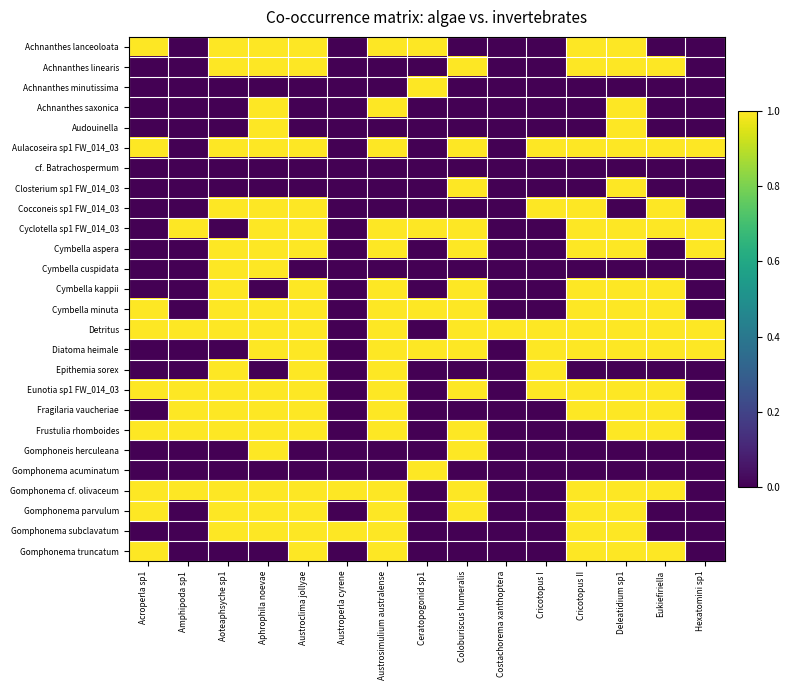

Reading left to right, extract all data points from this chart.

Achnanthes lanceoloata: Acroperla sp1=1	Amphipoda sp1=0	Aoteaphsyche sp1=1	Aphrophila noevae=1	Austroclima jollyae=1	Austroperla cyrene=0	Austrosimulium australense=1	Ceratopogonid sp1=1	Coloburiscus humeralis=0	Costachorema xanthoptera=0	Cricotopus I=0	Cricotopus II=1	Deleatidium sp1=1	Eukiefiriella=0	Hexatomini sp1=0
Achnanthes linearis: Acroperla sp1=0	Amphipoda sp1=0	Aoteaphsyche sp1=1	Aphrophila noevae=1	Austroclima jollyae=1	Austroperla cyrene=0	Austrosimulium australense=0	Ceratopogonid sp1=0	Coloburiscus humeralis=1	Costachorema xanthoptera=0	Cricotopus I=0	Cricotopus II=1	Deleatidium sp1=1	Eukiefiriella=1	Hexatomini sp1=0
Achnanthes minutissima: Acroperla sp1=0	Amphipoda sp1=0	Aoteaphsyche sp1=0	Aphrophila noevae=0	Austroclima jollyae=0	Austroperla cyrene=0	Austrosimulium australense=0	Ceratopogonid sp1=1	Coloburiscus humeralis=0	Costachorema xanthoptera=0	Cricotopus I=0	Cricotopus II=0	Deleatidium sp1=0	Eukiefiriella=0	Hexatomini sp1=0
Achnanthes saxonica: Acroperla sp1=0	Amphipoda sp1=0	Aoteaphsyche sp1=0	Aphrophila noevae=1	Austroclima jollyae=0	Austroperla cyrene=0	Austrosimulium australense=1	Ceratopogonid sp1=0	Coloburiscus humeralis=0	Costachorema xanthoptera=0	Cricotopus I=0	Cricotopus II=0	Deleatidium sp1=1	Eukiefiriella=0	Hexatomini sp1=0
Audouinella: Acroperla sp1=0	Amphipoda sp1=0	Aoteaphsyche sp1=0	Aphrophila noevae=1	Austroclima jollyae=0	Austroperla cyrene=0	Austrosimulium australense=0	Ceratopogonid sp1=0	Coloburiscus humeralis=0	Costachorema xanthoptera=0	Cricotopus I=0	Cricotopus II=0	Deleatidium sp1=1	Eukiefiriella=0	Hexatomini sp1=0
Aulacoseira sp1 FW_014_03: Acroperla sp1=1	Amphipoda sp1=0	Aoteaphsyche sp1=1	Aphrophila noevae=1	Austroclima jollyae=1	Austroperla cyrene=0	Austrosimulium australense=1	Ceratopogonid sp1=0	Coloburiscus humeralis=1	Costachorema xanthoptera=0	Cricotopus I=1	Cricotopus II=1	Deleatidium sp1=1	Eukiefiriella=1	Hexatomini sp1=1
cf. Batrachospermum: Acroperla sp1=0	Amphipoda sp1=0	Aoteaphsyche sp1=0	Aphrophila noevae=0	Austroclima jollyae=0	Austroperla cyrene=0	Austrosimulium australense=0	Ceratopogonid sp1=0	Coloburiscus humeralis=0	Costachorema xanthoptera=0	Cricotopus I=0	Cricotopus II=0	Deleatidium sp1=0	Eukiefiriella=0	Hexatomini sp1=0
Closterium sp1 FW_014_03: Acroperla sp1=0	Amphipoda sp1=0	Aoteaphsyche sp1=0	Aphrophila noevae=0	Austroclima jollyae=0	Austroperla cyrene=0	Austrosimulium australense=0	Ceratopogonid sp1=0	Coloburiscus humeralis=1	Costachorema xanthoptera=0	Cricotopus I=0	Cricotopus II=0	Deleatidium sp1=1	Eukiefiriella=0	Hexatomini sp1=0
Cocconeis sp1 FW_014_03: Acroperla sp1=0	Amphipoda sp1=0	Aoteaphsyche sp1=1	Aphrophila noevae=1	Austroclima jollyae=1	Austroperla cyrene=0	Austrosimulium australense=0	Ceratopogonid sp1=0	Coloburiscus humeralis=0	Costachorema xanthoptera=0	Cricotopus I=1	Cricotopus II=1	Deleatidium sp1=0	Eukiefiriella=1	Hexatomini sp1=0
Cyclotella sp1 FW_014_03: Acroperla sp1=0	Amphipoda sp1=1	Aoteaphsyche sp1=0	Aphrophila noevae=1	Austroclima jollyae=1	Austroperla cyrene=0	Austrosimulium australense=1	Ceratopogonid sp1=1	Coloburiscus humeralis=1	Costachorema xanthoptera=0	Cricotopus I=0	Cricotopus II=1	Deleatidium sp1=1	Eukiefiriella=1	Hexatomini sp1=1
Cymbella aspera: Acroperla sp1=0	Amphipoda sp1=0	Aoteaphsyche sp1=1	Aphrophila noevae=1	Austroclima jollyae=1	Austroperla cyrene=0	Austrosimulium australense=1	Ceratopogonid sp1=0	Coloburiscus humeralis=1	Costachorema xanthoptera=0	Cricotopus I=0	Cricotopus II=1	Deleatidium sp1=1	Eukiefiriella=0	Hexatomini sp1=1
Cymbella cuspidata: Acroperla sp1=0	Amphipoda sp1=0	Aoteaphsyche sp1=1	Aphrophila noevae=1	Austroclima jollyae=0	Austroperla cyrene=0	Austrosimulium australense=0	Ceratopogonid sp1=0	Coloburiscus humeralis=0	Costachorema xanthoptera=0	Cricotopus I=0	Cricotopus II=0	Deleatidium sp1=0	Eukiefiriella=0	Hexatomini sp1=0
Cymbella kappii: Acroperla sp1=0	Amphipoda sp1=0	Aoteaphsyche sp1=1	Aphrophila noevae=0	Austroclima jollyae=1	Austroperla cyrene=0	Austrosimulium australense=1	Ceratopogonid sp1=0	Coloburiscus humeralis=1	Costachorema xanthoptera=0	Cricotopus I=0	Cricotopus II=1	Deleatidium sp1=1	Eukiefiriella=1	Hexatomini sp1=0
Cymbella minuta: Acroperla sp1=1	Amphipoda sp1=0	Aoteaphsyche sp1=1	Aphrophila noevae=1	Austroclima jollyae=1	Austroperla cyrene=0	Austrosimulium australense=1	Ceratopogonid sp1=1	Coloburiscus humeralis=1	Costachorema xanthoptera=0	Cricotopus I=0	Cricotopus II=1	Deleatidium sp1=1	Eukiefiriella=1	Hexatomini sp1=0
Detritus: Acroperla sp1=1	Amphipoda sp1=1	Aoteaphsyche sp1=1	Aphrophila noevae=1	Austroclima jollyae=1	Austroperla cyrene=0	Austrosimulium australense=1	Ceratopogonid sp1=0	Coloburiscus humeralis=1	Costachorema xanthoptera=1	Cricotopus I=1	Cricotopus II=1	Deleatidium sp1=1	Eukiefiriella=1	Hexatomini sp1=1
Diatoma heimale: Acroperla sp1=0	Amphipoda sp1=0	Aoteaphsyche sp1=0	Aphrophila noevae=1	Austroclima jollyae=1	Austroperla cyrene=0	Austrosimulium australense=1	Ceratopogonid sp1=1	Coloburiscus humeralis=1	Costachorema xanthoptera=0	Cricotopus I=1	Cricotopus II=1	Deleatidium sp1=1	Eukiefiriella=1	Hexatomini sp1=1
Epithemia sorex: Acroperla sp1=0	Amphipoda sp1=0	Aoteaphsyche sp1=1	Aphrophila noevae=0	Austroclima jollyae=1	Austroperla cyrene=0	Austrosimulium australense=1	Ceratopogonid sp1=0	Coloburiscus humeralis=0	Costachorema xanthoptera=0	Cricotopus I=1	Cricotopus II=0	Deleatidium sp1=0	Eukiefiriella=0	Hexatomini sp1=0
Eunotia sp1 FW_014_03: Acroperla sp1=1	Amphipoda sp1=1	Aoteaphsyche sp1=1	Aphrophila noevae=1	Austroclima jollyae=1	Austroperla cyrene=0	Austrosimulium australense=1	Ceratopogonid sp1=0	Coloburiscus humeralis=1	Costachorema xanthoptera=0	Cricotopus I=1	Cricotopus II=1	Deleatidium sp1=1	Eukiefiriella=1	Hexatomini sp1=0
Fragilaria vaucheriae: Acroperla sp1=0	Amphipoda sp1=1	Aoteaphsyche sp1=1	Aphrophila noevae=1	Austroclima jollyae=1	Austroperla cyrene=0	Austrosimulium australense=1	Ceratopogonid sp1=0	Coloburiscus humeralis=0	Costachorema xanthoptera=0	Cricotopus I=0	Cricotopus II=1	Deleatidium sp1=1	Eukiefiriella=1	Hexatomini sp1=0
Frustulia rhomboides: Acroperla sp1=1	Amphipoda sp1=1	Aoteaphsyche sp1=1	Aphrophila noevae=1	Austroclima jollyae=1	Austroperla cyrene=0	Austrosimulium australense=1	Ceratopogonid sp1=0	Coloburiscus humeralis=1	Costachorema xanthoptera=0	Cricotopus I=0	Cricotopus II=0	Deleatidium sp1=1	Eukiefiriella=1	Hexatomini sp1=0
Gomphoneis herculeana: Acroperla sp1=0	Amphipoda sp1=0	Aoteaphsyche sp1=0	Aphrophila noevae=1	Austroclima jollyae=0	Austroperla cyrene=0	Austrosimulium australense=0	Ceratopogonid sp1=0	Coloburiscus humeralis=1	Costachorema xanthoptera=0	Cricotopus I=0	Cricotopus II=0	Deleatidium sp1=0	Eukiefiriella=0	Hexatomini sp1=0
Gomphonema acuminatum: Acroperla sp1=0	Amphipoda sp1=0	Aoteaphsyche sp1=0	Aphrophila noevae=0	Austroclima jollyae=0	Austroperla cyrene=0	Austrosimulium australense=0	Ceratopogonid sp1=1	Coloburiscus humeralis=0	Costachorema xanthoptera=0	Cricotopus I=0	Cricotopus II=0	Deleatidium sp1=0	Eukiefiriella=0	Hexatomini sp1=0
Gomphonema cf. olivaceum: Acroperla sp1=1	Amphipoda sp1=1	Aoteaphsyche sp1=1	Aphrophila noevae=1	Austroclima jollyae=1	Austroperla cyrene=1	Austrosimulium australense=1	Ceratopogonid sp1=0	Coloburiscus humeralis=1	Costachorema xanthoptera=0	Cricotopus I=0	Cricotopus II=1	Deleatidium sp1=1	Eukiefiriella=1	Hexatomini sp1=0
Gomphonema parvulum: Acroperla sp1=1	Amphipoda sp1=0	Aoteaphsyche sp1=1	Aphrophila noevae=1	Austroclima jollyae=1	Austroperla cyrene=0	Austrosimulium australense=1	Ceratopogonid sp1=0	Coloburiscus humeralis=1	Costachorema xanthoptera=0	Cricotopus I=0	Cricotopus II=1	Deleatidium sp1=1	Eukiefiriella=0	Hexatomini sp1=0
Gomphonema subclavatum: Acroperla sp1=0	Amphipoda sp1=0	Aoteaphsyche sp1=1	Aphrophila noevae=1	Austroclima jollyae=1	Austroperla cyrene=1	Austrosimulium australense=1	Ceratopogonid sp1=0	Coloburiscus humeralis=0	Costachorema xanthoptera=0	Cricotopus I=0	Cricotopus II=1	Deleatidium sp1=1	Eukiefiriella=0	Hexatomini sp1=0
Gomphonema truncatum: Acroperla sp1=1	Amphipoda sp1=0	Aoteaphsyche sp1=0	Aphrophila noevae=0	Austroclima jollyae=1	Austroperla cyrene=0	Austrosimulium australense=1	Ceratopogonid sp1=0	Coloburiscus humeralis=0	Costachorema xanthoptera=0	Cricotopus I=0	Cricotopus II=1	Deleatidium sp1=1	Eukiefiriella=1	Hexatomini sp1=0